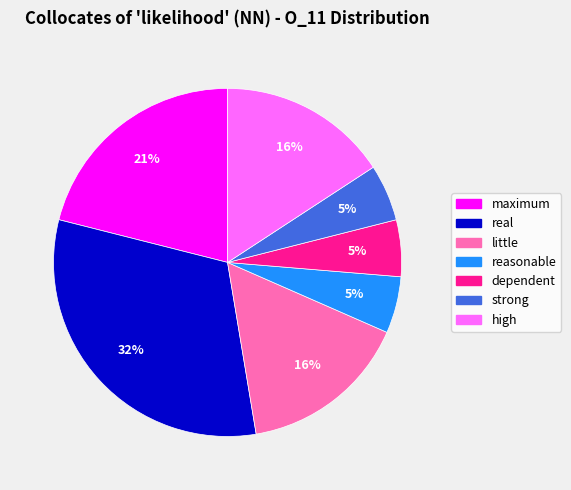

To the nearest percent, what is the average slice percentage?

14%